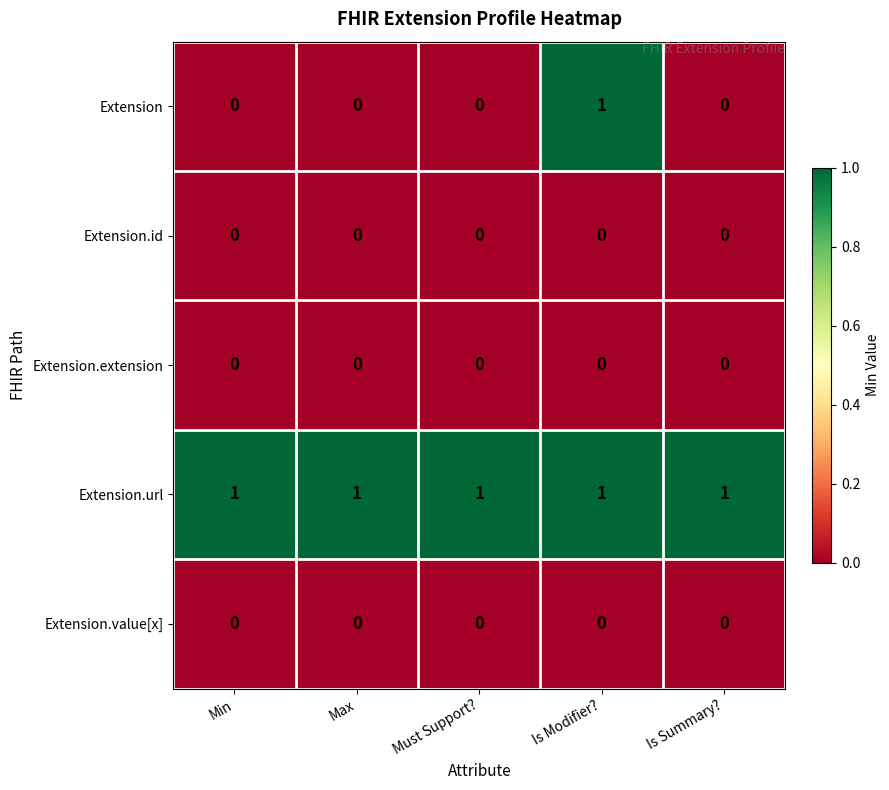

The value of Extension at Max is 0. True or false?

True